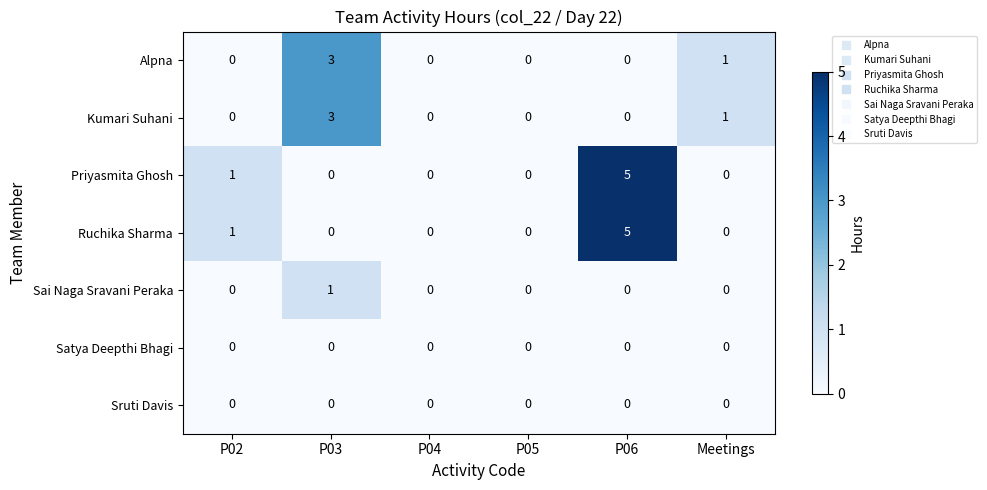

What is the total value across all series at P03?

7